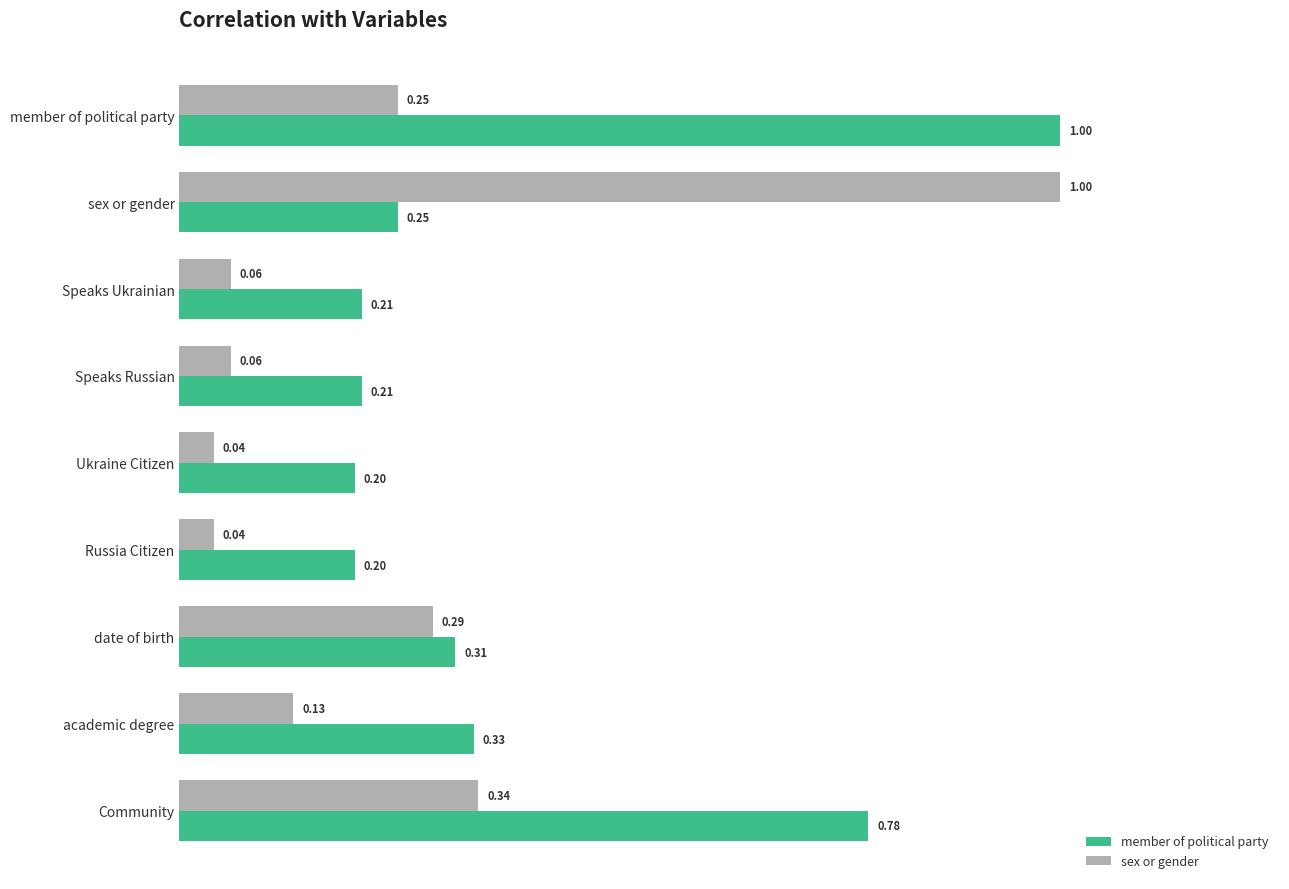

How many categories are shown in the chart?

9